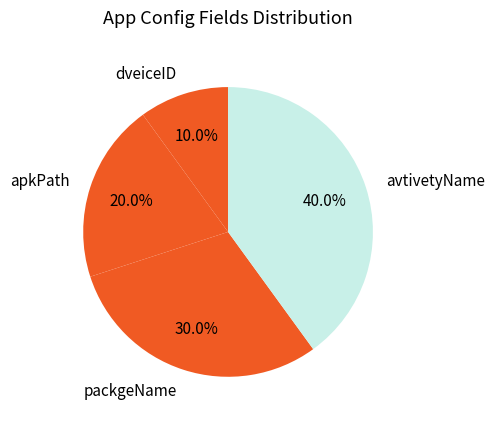

Rank the categories by value from lowest to highest.

dveiceID, apkPath, packgeName, avtivetyName